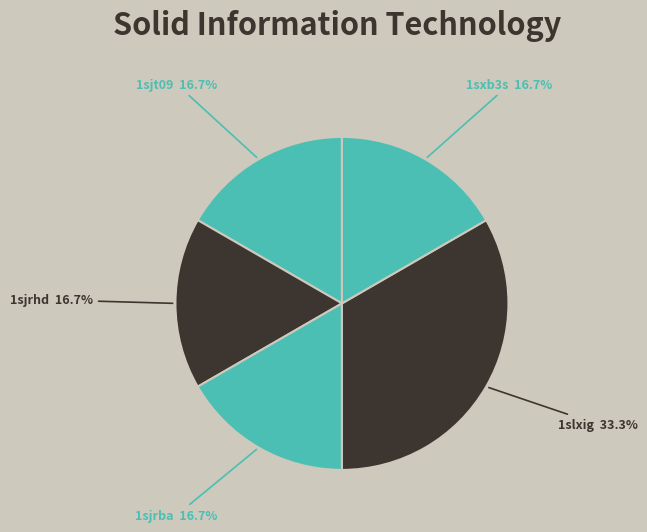

Does 1slxig account for over 50% of the chart?

No